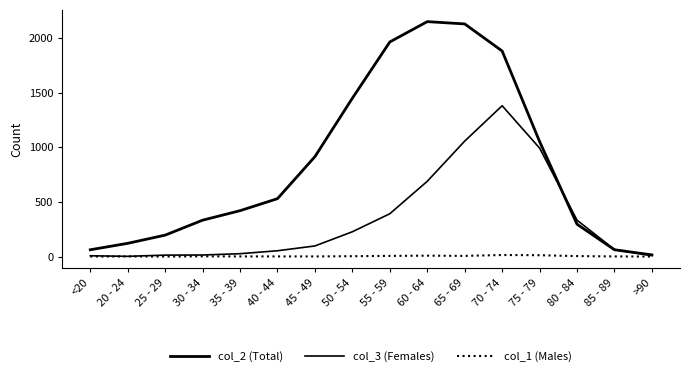

How many series are shown in this chart?

3